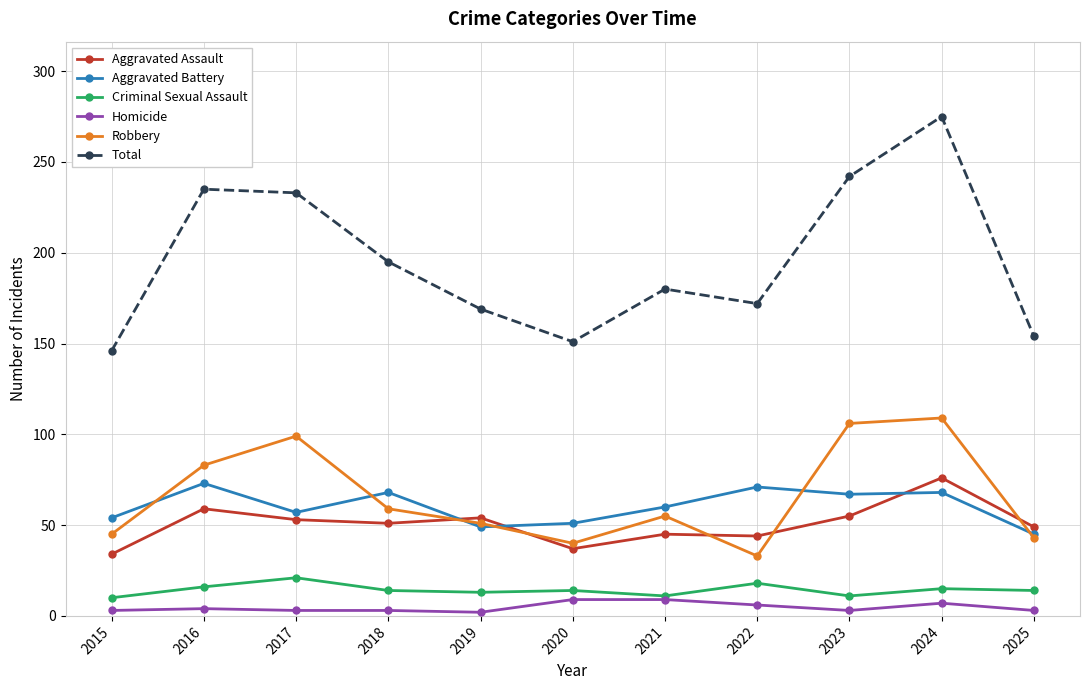

How many lines are shown in the chart?

6